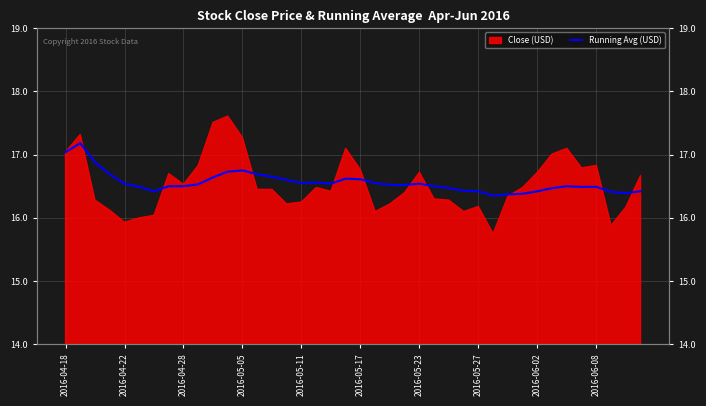

What is the sum of the values at 2016-04-28 and 34?

33.4